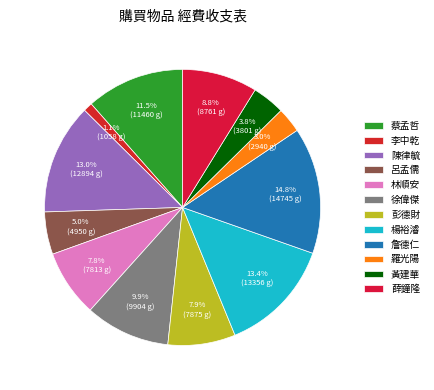

How many segments does this pie chart have?

12